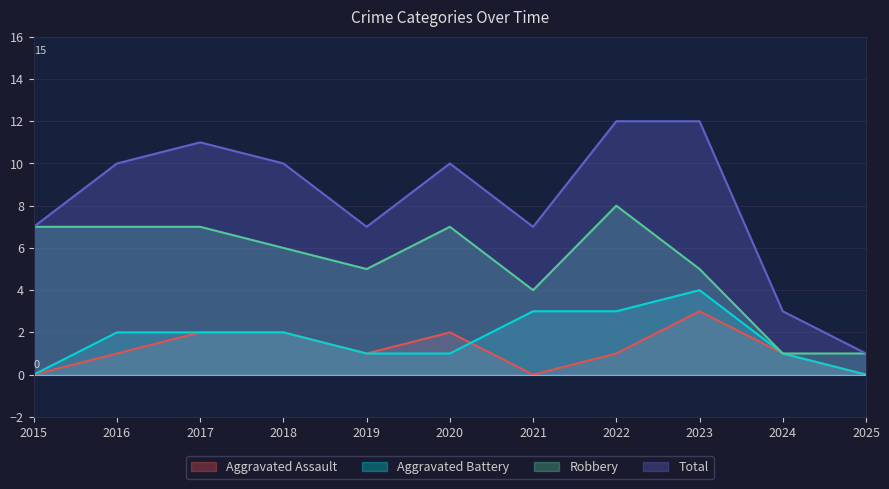

How many values in the Total series are below 10?

5